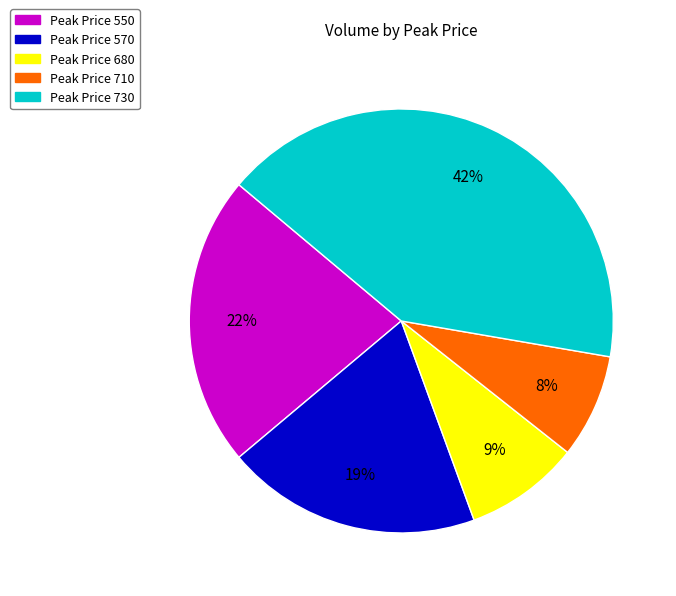

To the nearest percent, what is the average slice percentage?

20%